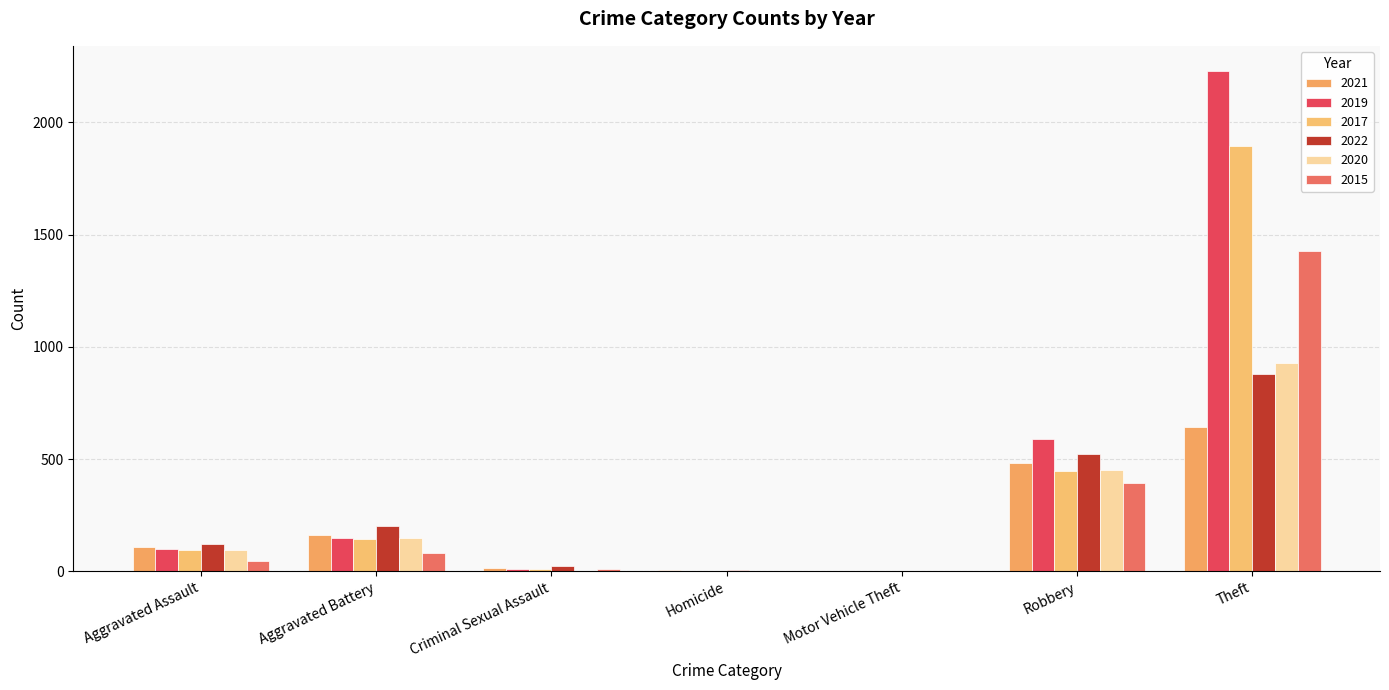

What is the minimum value for 2021?

1